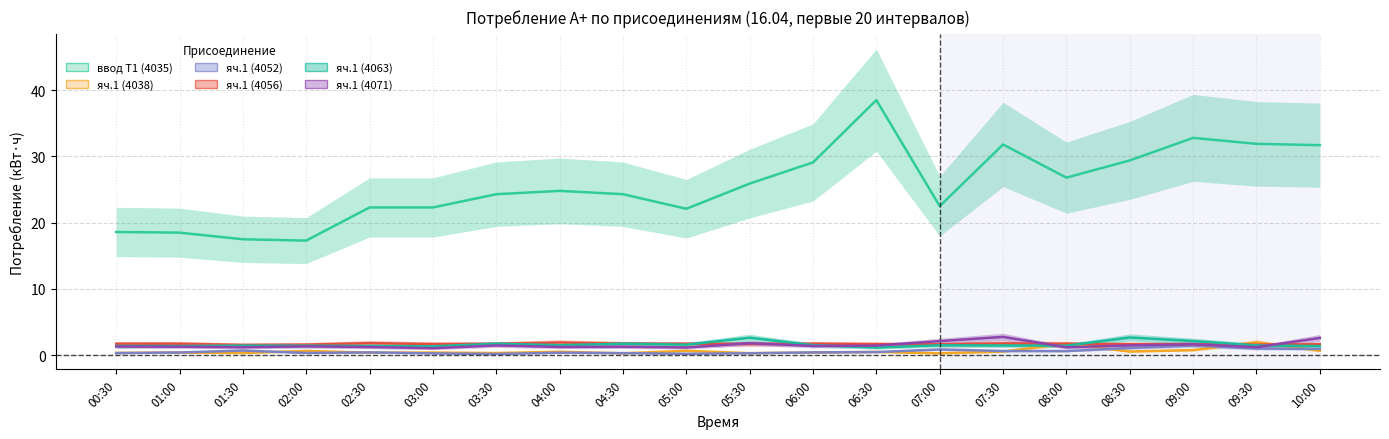

The value of ввод Т1 (4035) at 00:30 is 8.4. True or false?

False